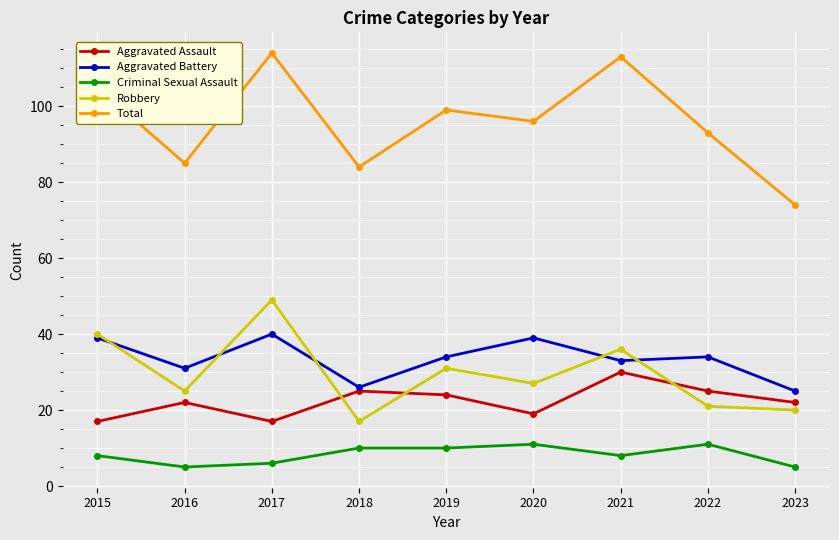

What is the value of the Aggravated Battery point at the 1st from the left?

39